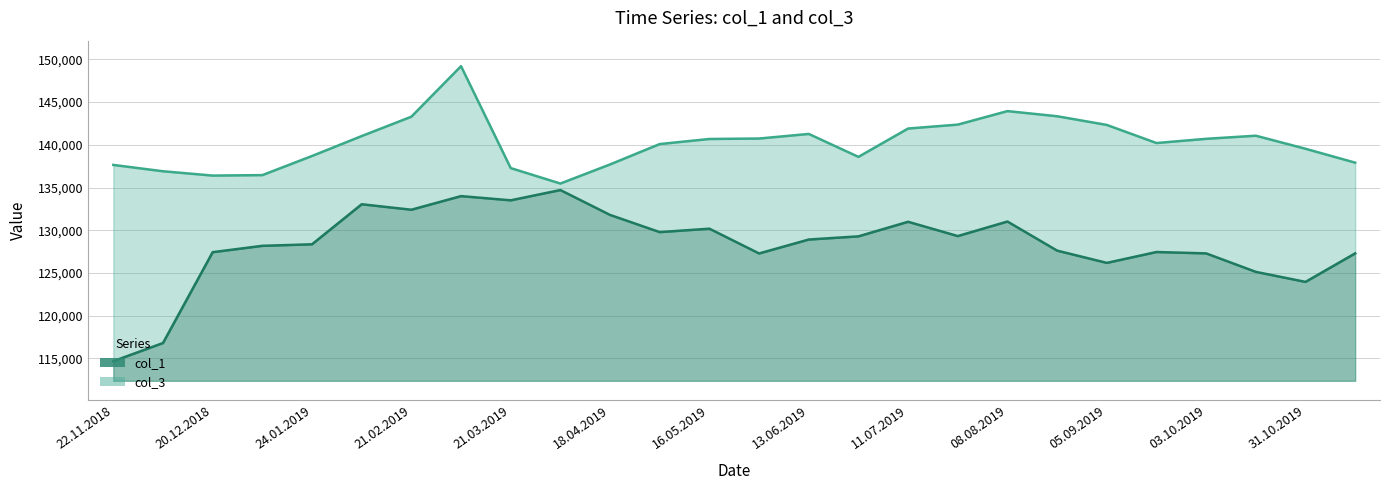

What is the minimum value for col_1?

114681.1